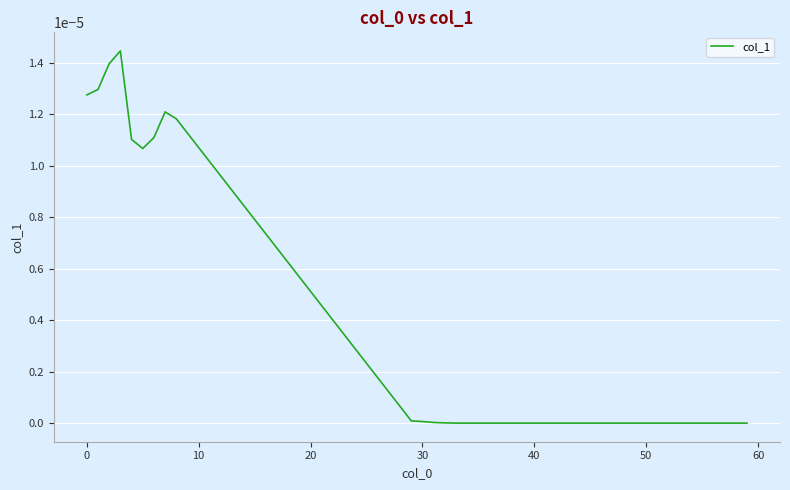

Count the number of categories in the chart.

40